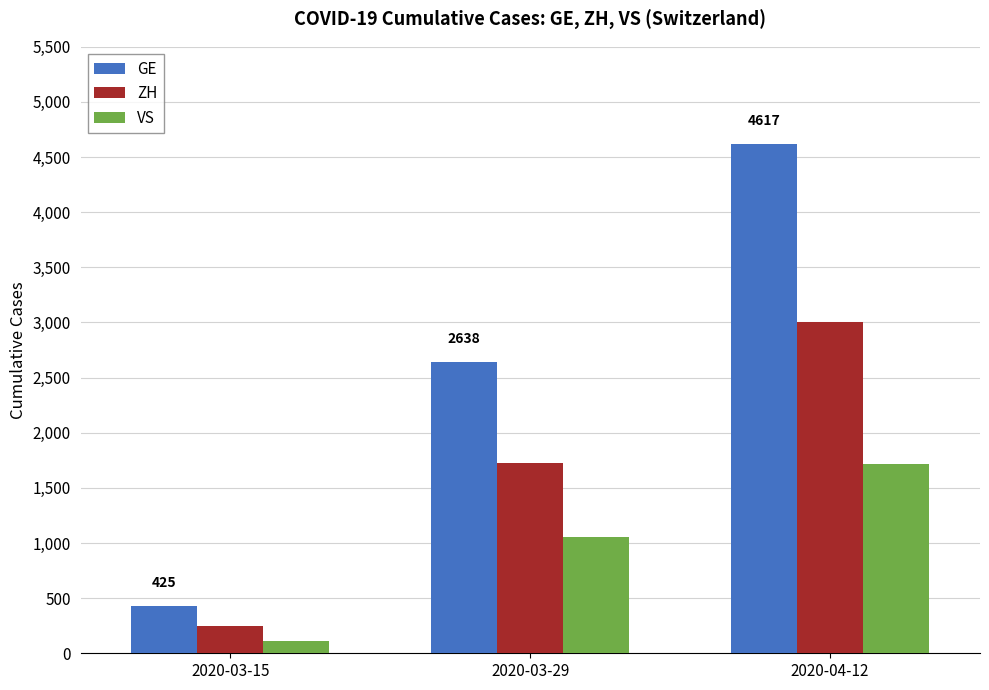

Between 2020-03-15 and 2020-03-29, which series saw the biggest shift?

GE